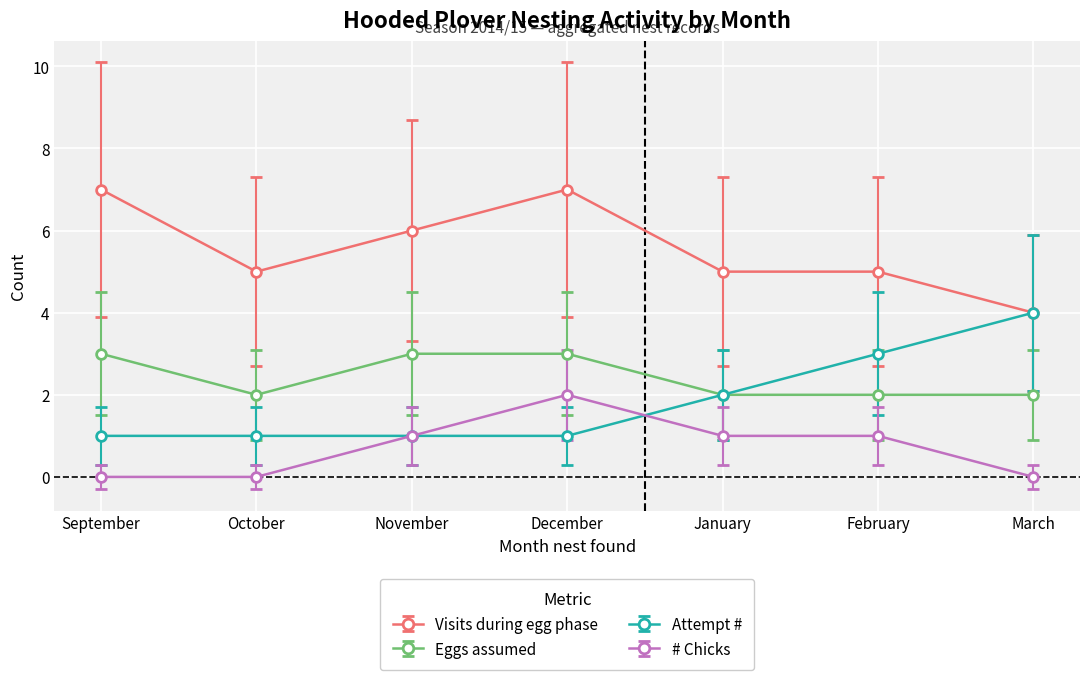

Which series changed the most between September and January?

Visits during egg phase